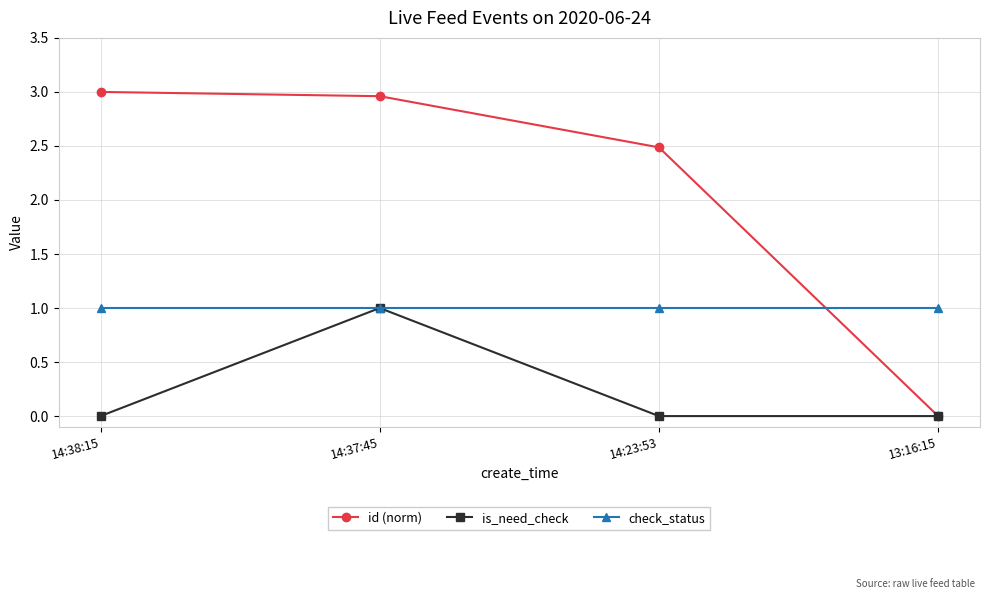

The check_status series shows 1.8 at 14:37:45. True or false?

False